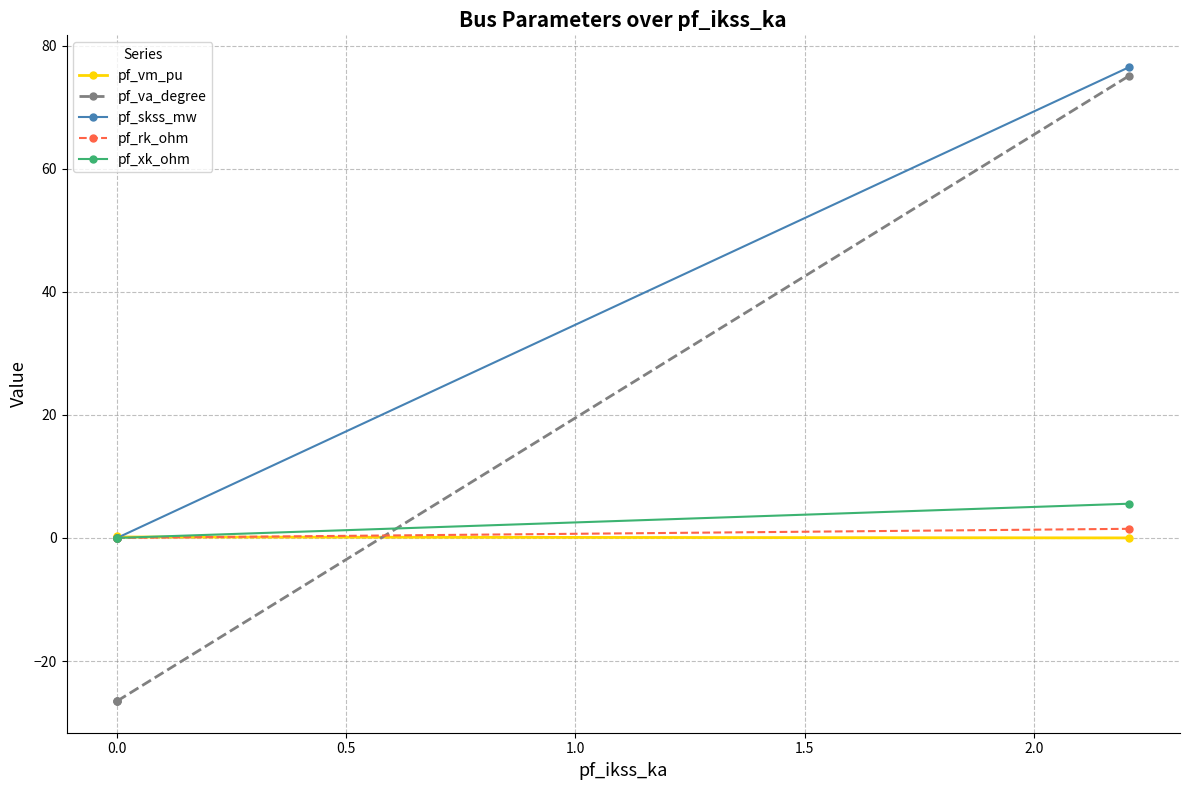

What is the sum of all pf_xk_ohm values?

5.6